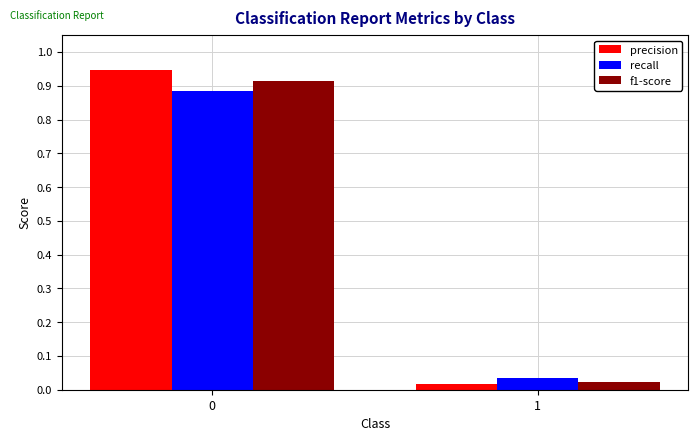

What is the difference between the maximum and minimum values in the recall series?

0.8